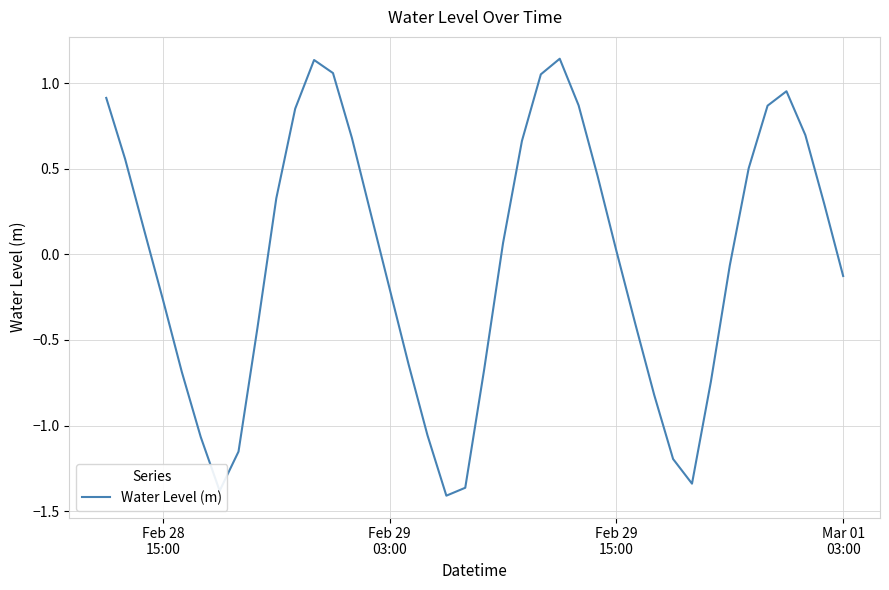

What is the difference between the maximum and minimum values?

2.6